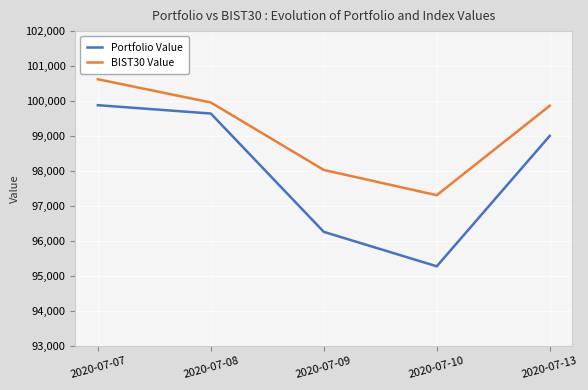

How many interior local valleys does the Portfolio Value series have?

1